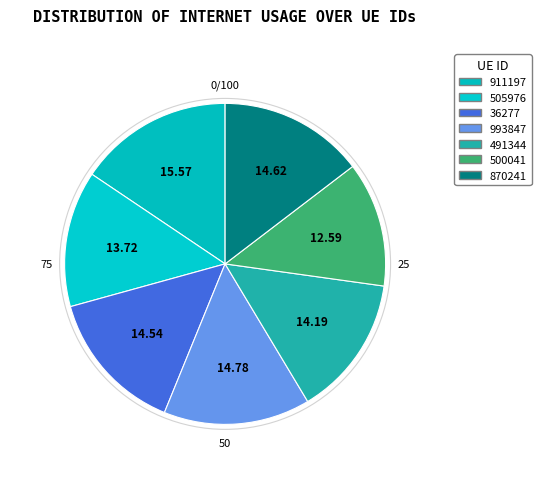

Is there a majority slice in this chart?

No